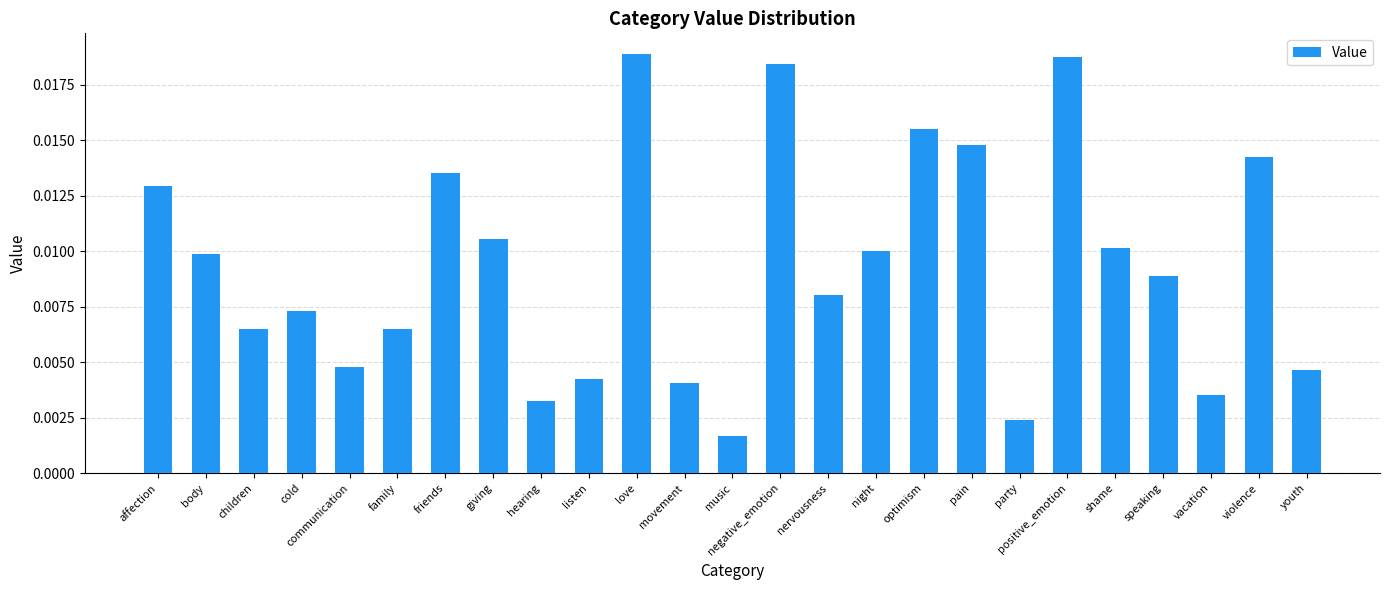

Which category has the lowest value across all series?

music